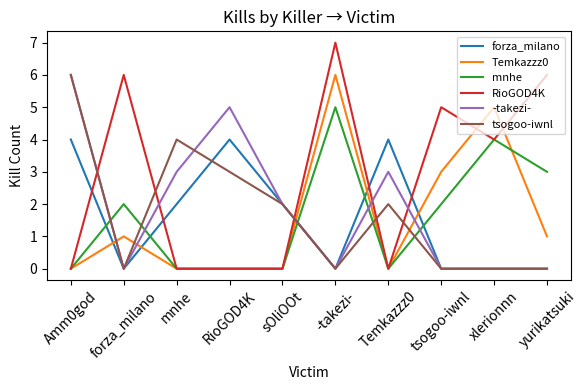

What position from the right is sOliOOt?

6